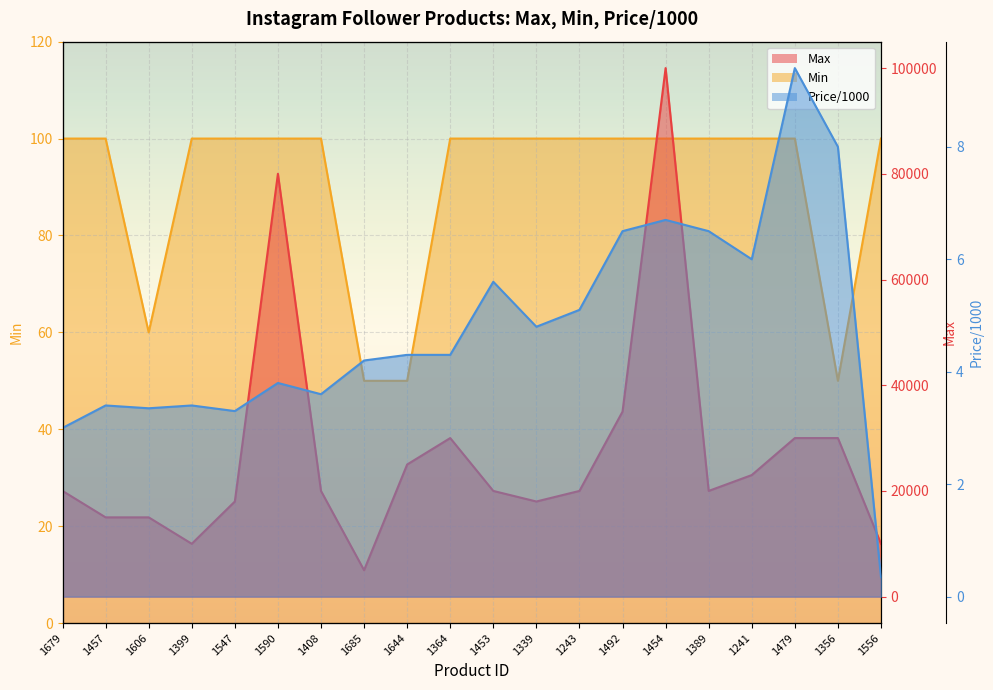

How many data points in Price/1000 are less than 4?

8